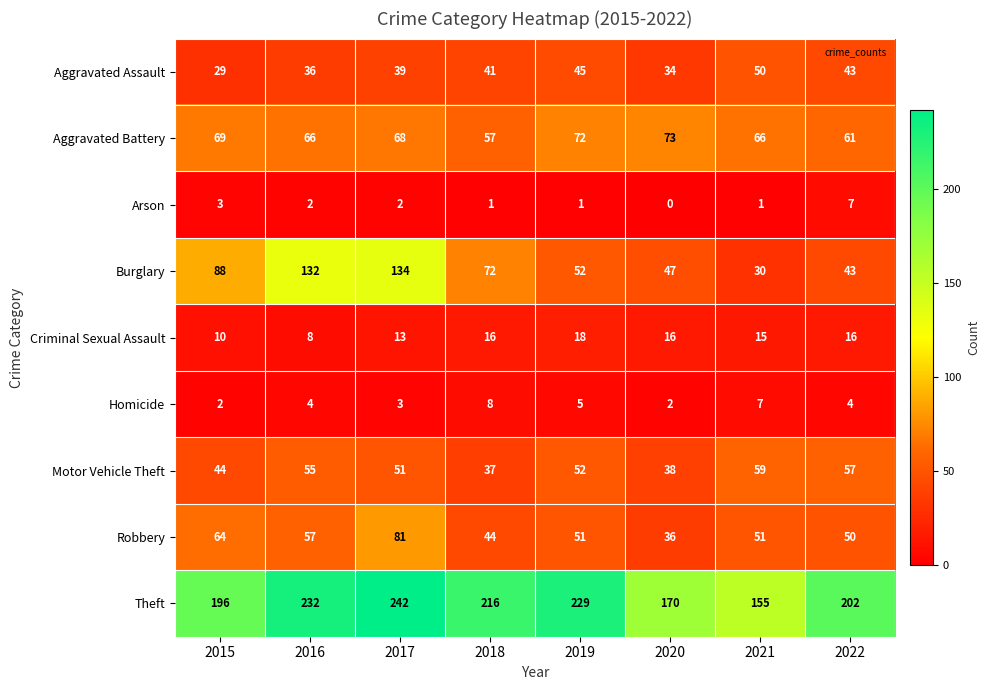

Read the Robbery value at 2019.

51